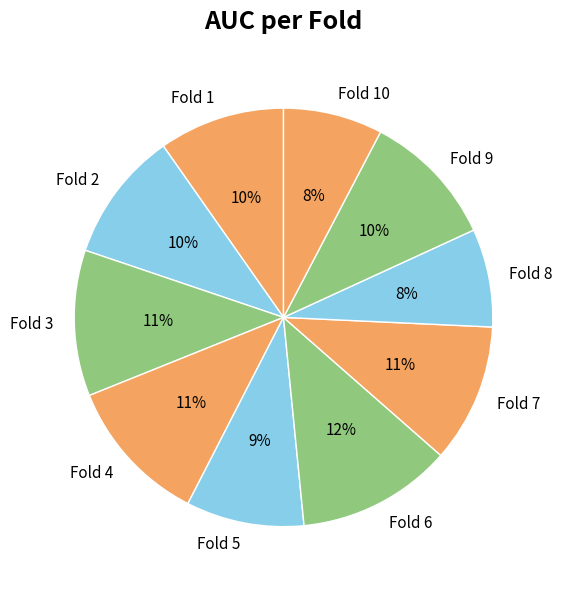

Is there a majority slice in this chart?

No